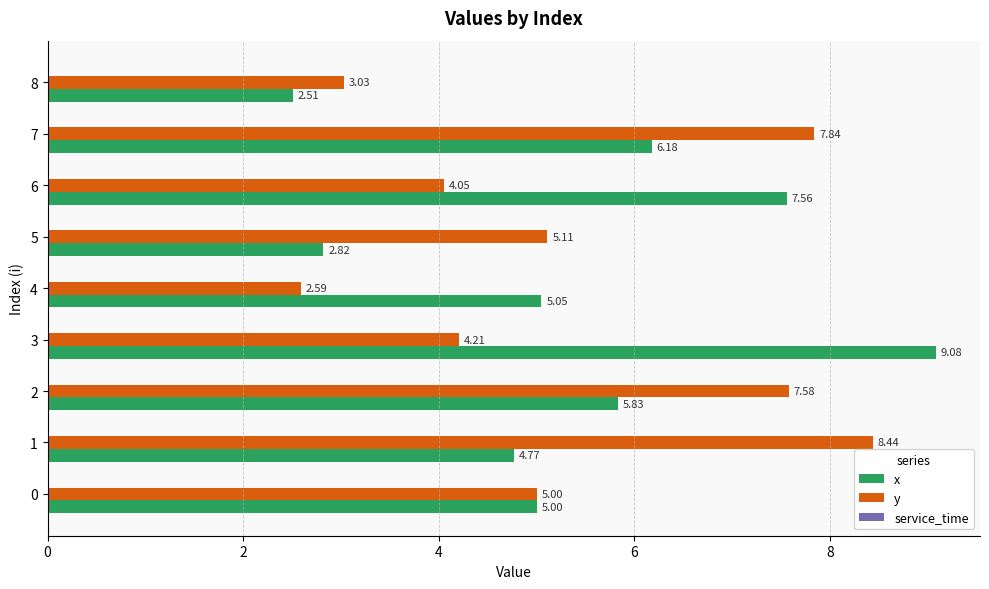

Rank the series by their maximum value, from lowest to highest.

y, x